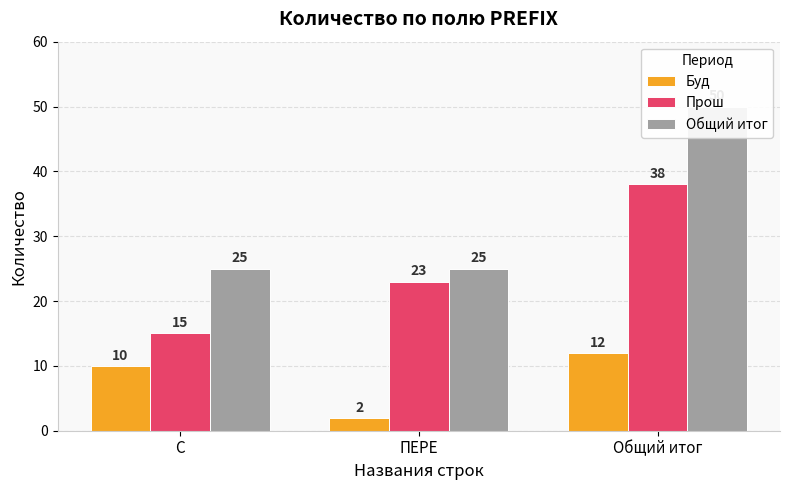

What is the difference between the Буд values at C and ПЕРЕ?

8